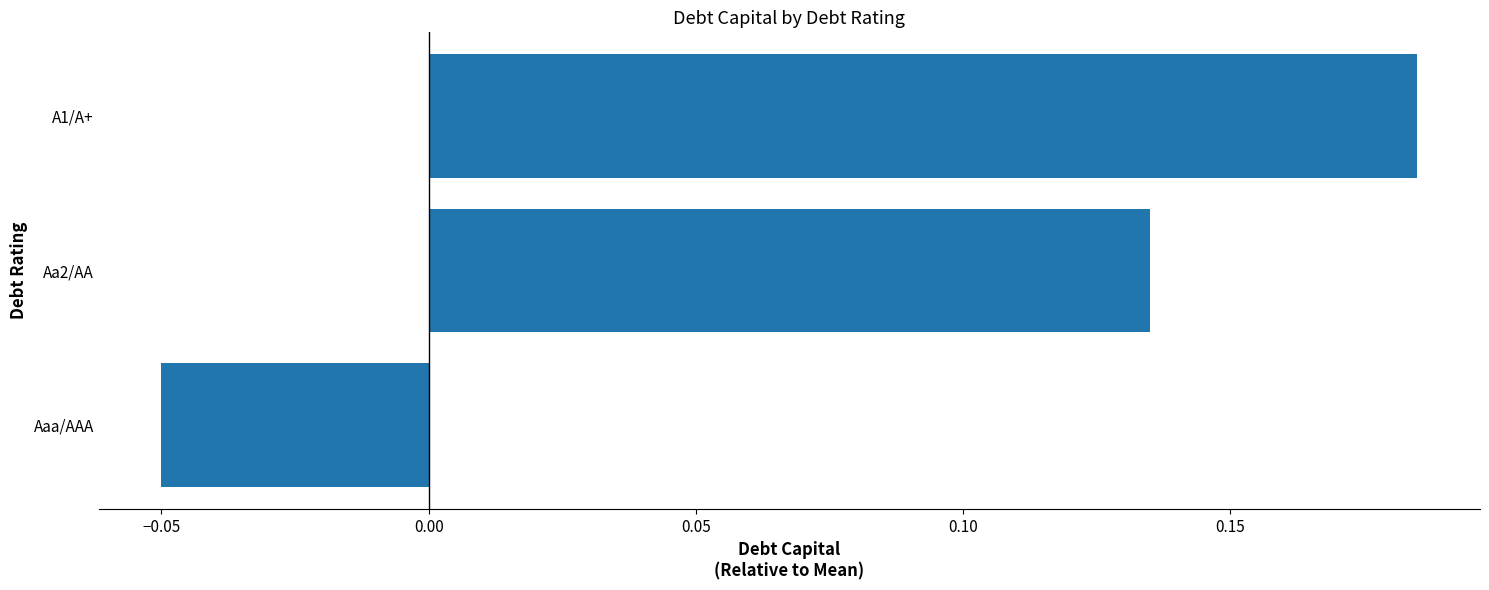

What is the sum of the values at Aa2/AA and A1/A+?

0.3